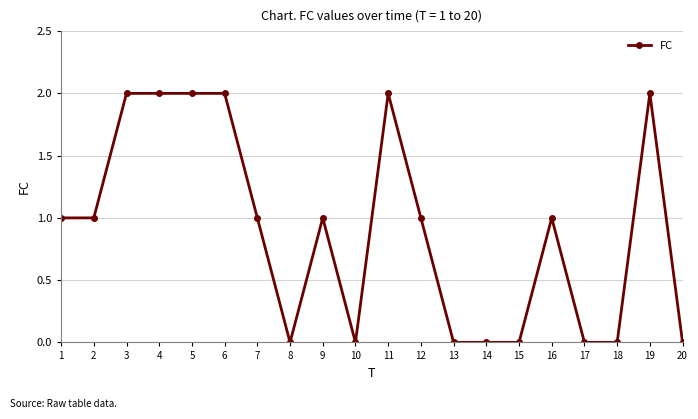

True or false: there are more than 0 points higher than both neighbors.

True